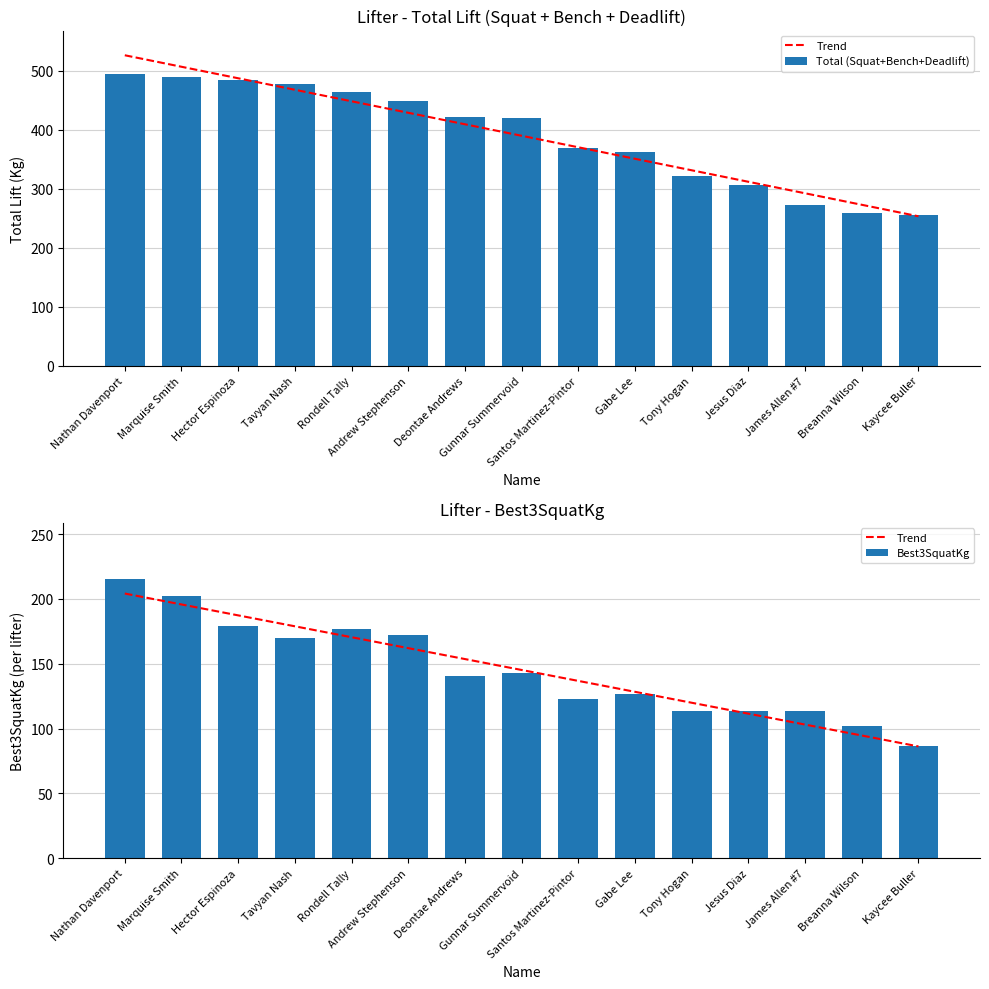

List the labels in order of Trend value, smallest first.

Kaycee Buller, Breanna Wilson, James Allen #7, Jesus Diaz, Tony Hogan, Gabe Lee, Santos Martinez-Pintor, Gunnar Summervoid, Deontae Andrews, Andrew Stephenson, Rondell Tally, Tavyan Nash, Hector Espinoza, Marquise Smith, Nathan Davenport